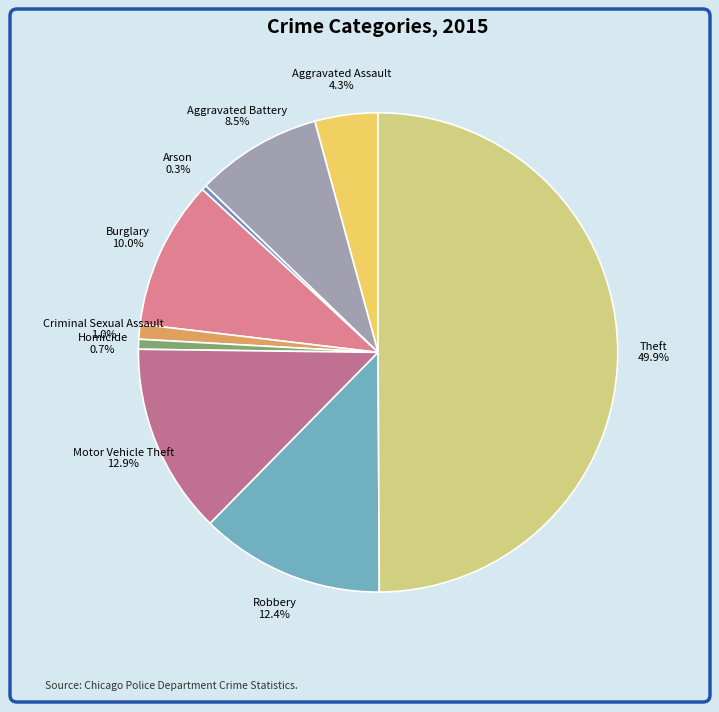

Count the number of slices in the pie.

9